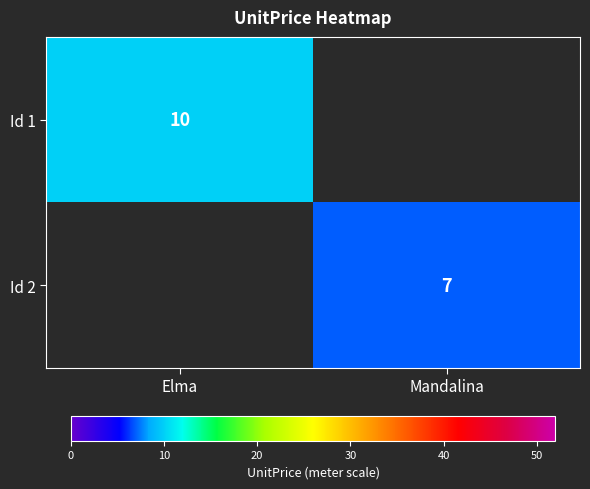

True or false: Id 1 has a value of 10 at Elma.

True